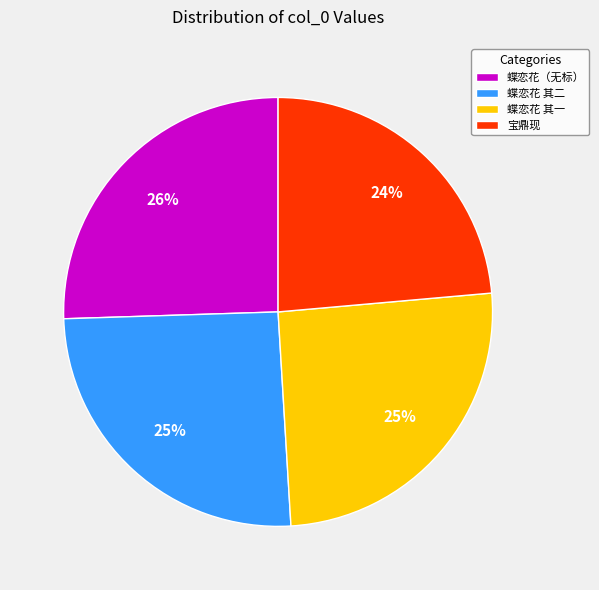

To the nearest percent, what percentage of the pie is 蝶恋花 其二?

25%